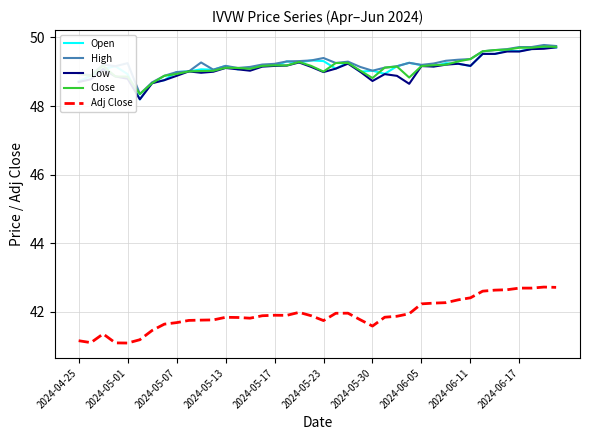

Which series has the widest spread of values?

Adj Close